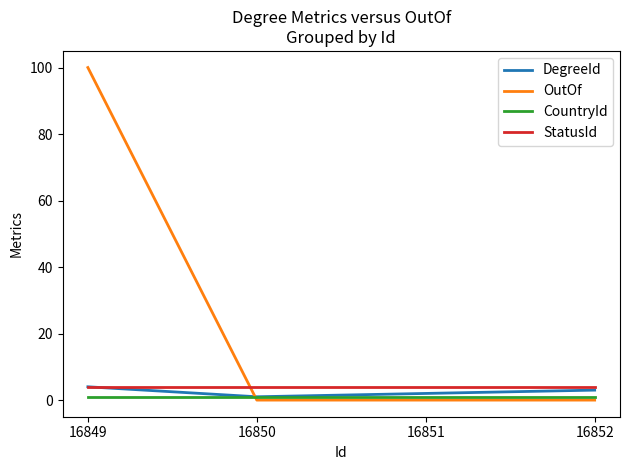

Reading left to right, transcribe all the data shown in this chart.

DegreeId: 4	1	2	3
OutOf: 100	0	0	0
CountryId: 1	1	1	1
StatusId: 4	4	4	4